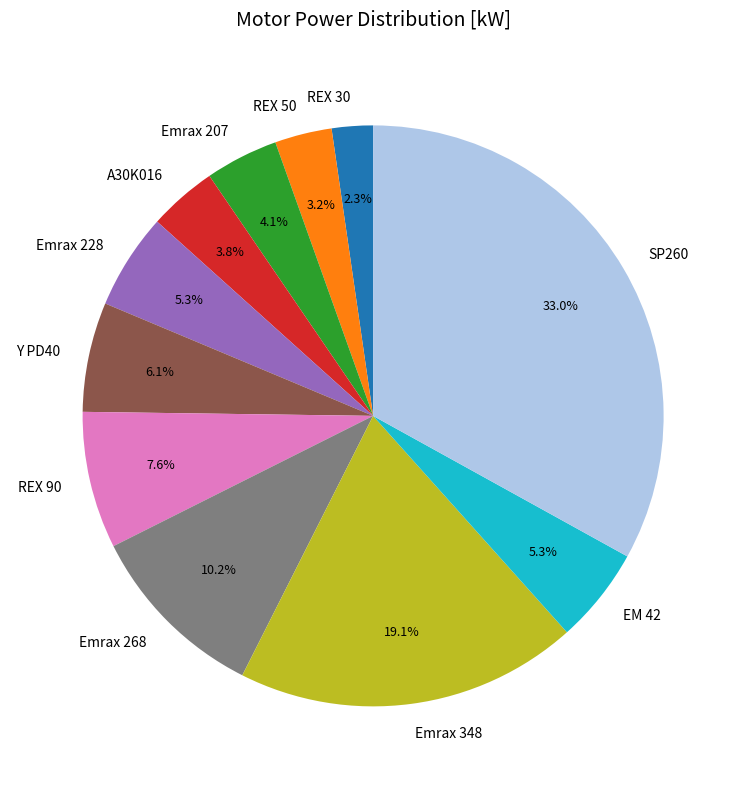

To the nearest percent, what is the difference between the Emrax 348 and SP260 slice percentages?

14%